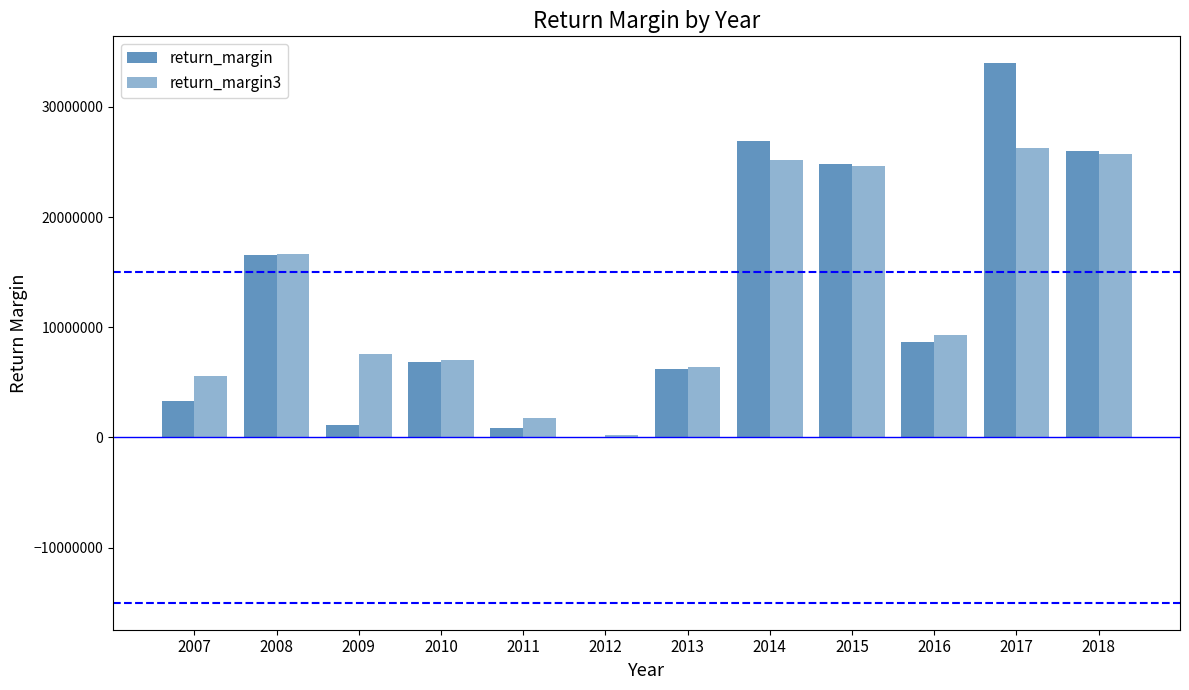

Reading left to right, what are all the values shown in this chart?

return_margin: 2007=3298102.0	2008=16517735.8	2009=1141284.7	2010=6872247.0	2011=899150.3	2012=12552.9	2013=6180845.1	2014=26910616.7	2015=24771535.2	2016=8671307.1	2017=33945625.6	2018=25987790.6
return_margin3: 2007=5602140.0	2008=16667130.4	2009=7577346.1	2010=6997305.0	2011=1806774.0	2012=254966.7	2013=6433724.9	2014=25213686.3	2015=24638123.7	2016=9333353.3	2017=26302301.6	2018=25728137.1